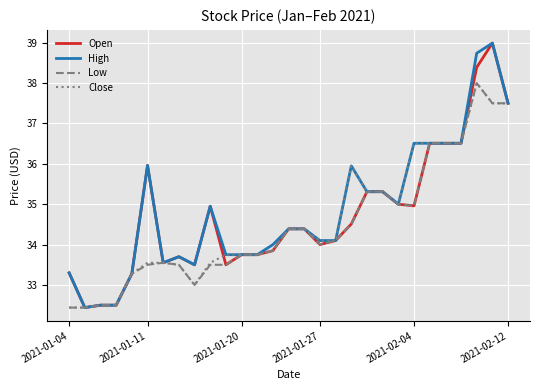

Count the number of categories in the chart.

29